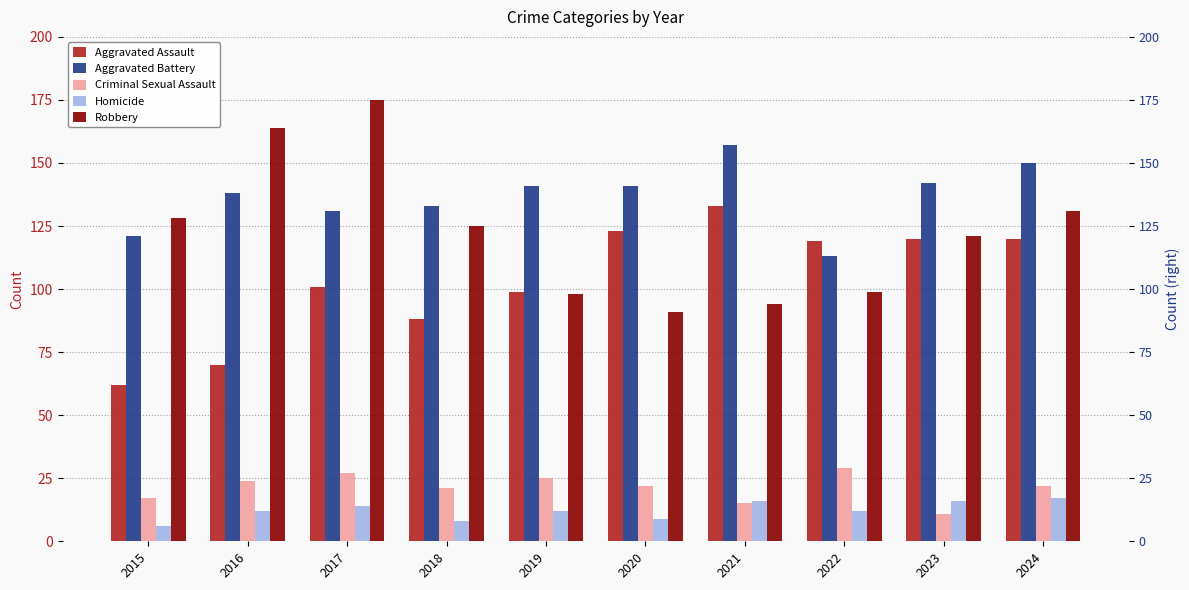

Which series changed the most between 2016 and 2018?

Robbery